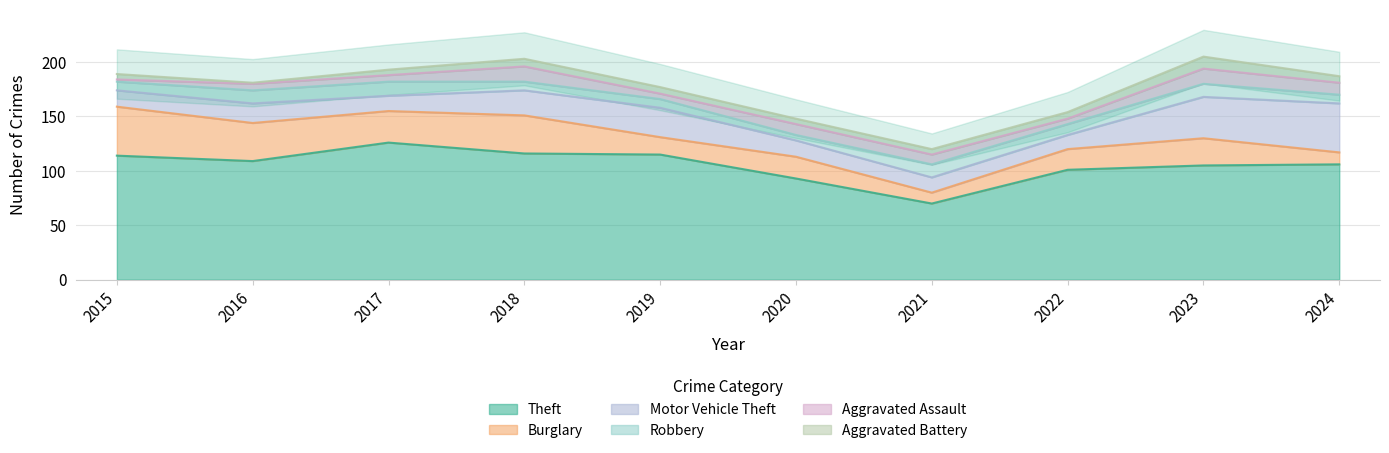

What are all the series names shown in the legend?

Theft, Burglary, Motor Vehicle Theft, Robbery, Aggravated Assault, Aggravated Battery